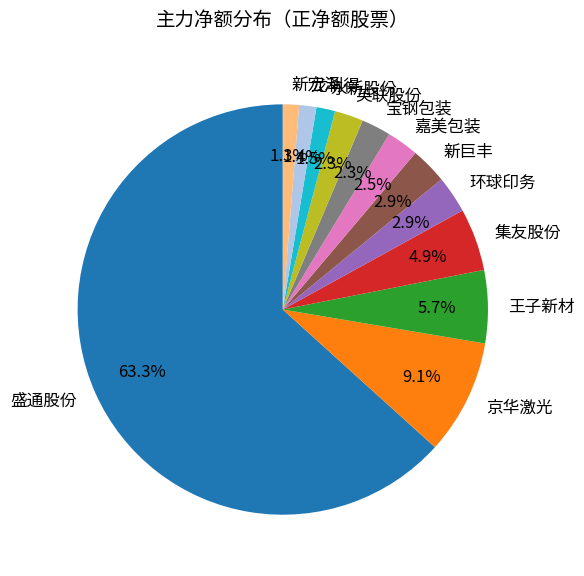

Does 环球印务 represent more than half of the total?

No